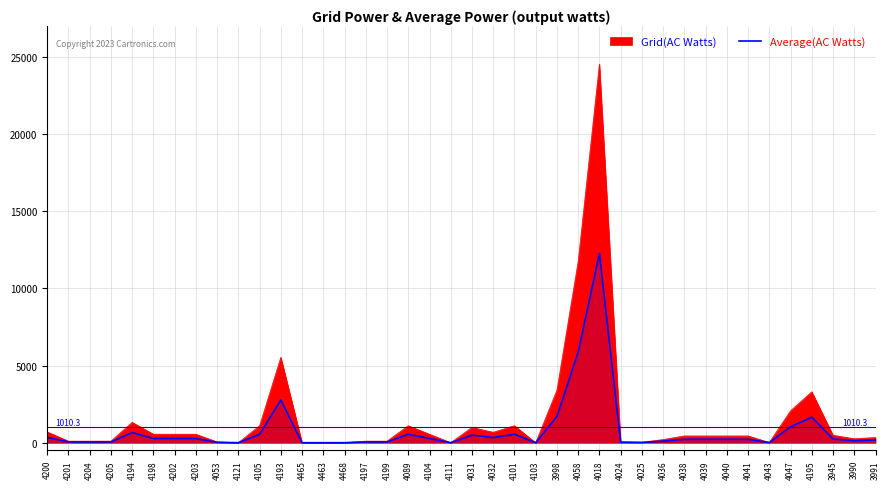

Reading right to left, extract all data points from this chart.

169.9	127.4	242.9	1650.0	1035.0	7.7	220.0	220.0	220.0	220.0	102.5	15.3	30.7	12272.0	5875.2	1702.7	0.5	550.0	337.5	495.0	0.0	275.0	550.0	50.0	50.0	0.0	0.0	0.0	2769.2	550.0	0.0	25.0	275.0	275.0	275.0	660.0	50.0	50.0	50.0	350.0